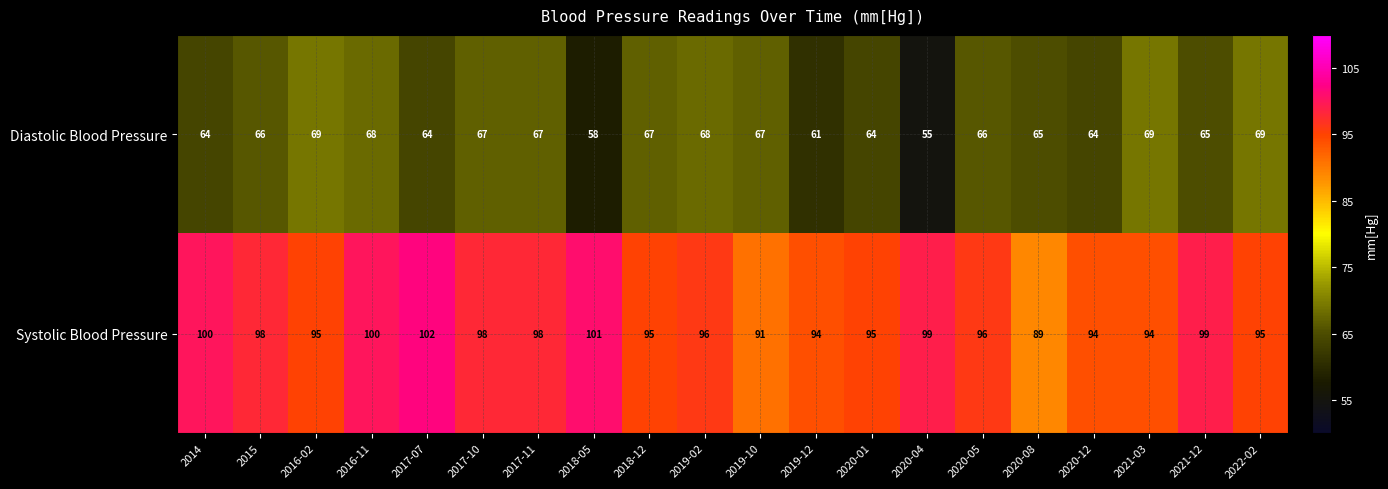

At which label does Diastolic Blood Pressure reach its minimum?

2020-04